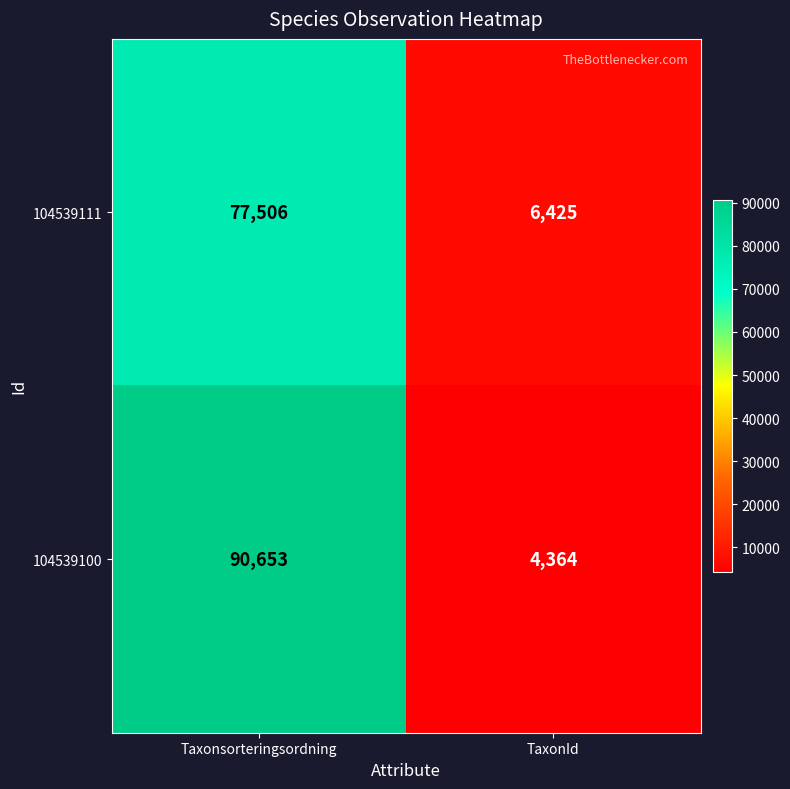

Reading left to right, transcribe all the data shown in this chart.

104539111: Taxonsorteringsordning=77506	TaxonId=6425
104539100: Taxonsorteringsordning=90653	TaxonId=4364